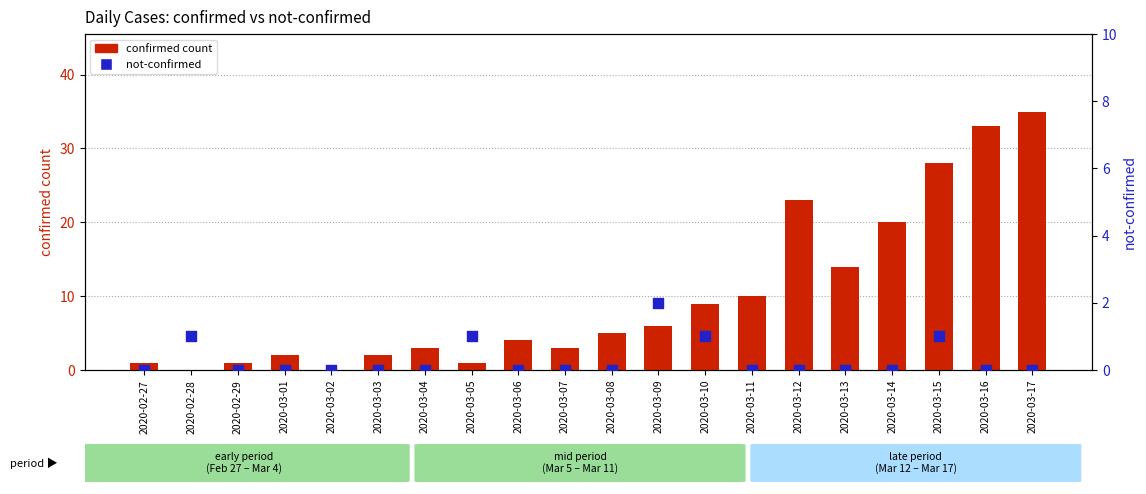

Which series has the largest total across all categories?

confirmed count